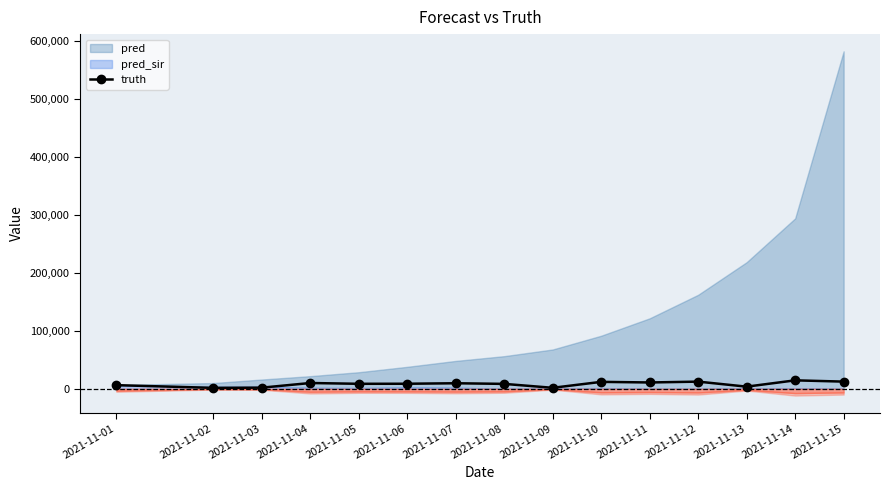

What is the change in value from 2021-11-07 to 2021-11-11?

+1356